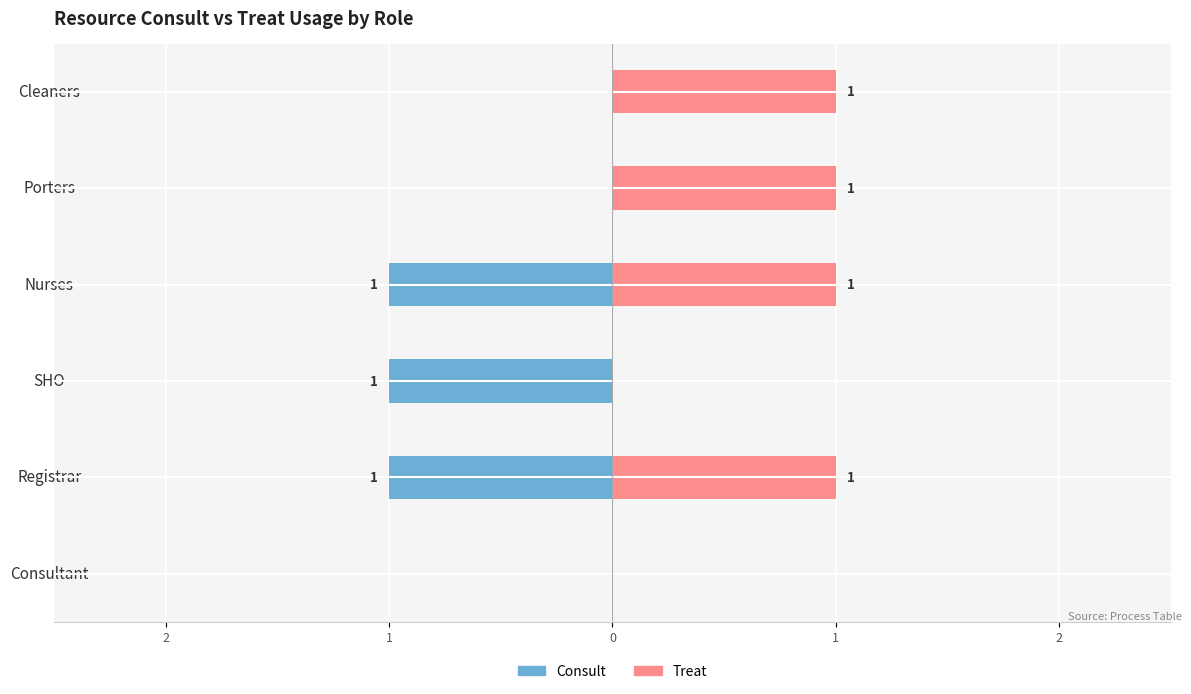

Reading right to left, what are all the values shown in this chart?

Consult: 0	0	-1	-1	-1	0
Treat: 1	1	1	0	1	0